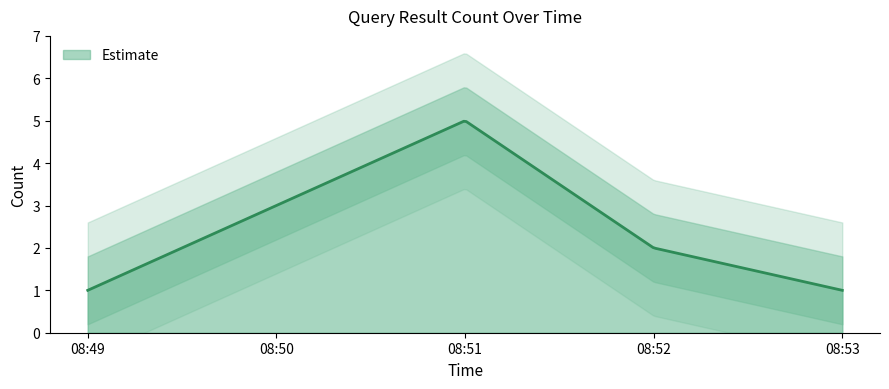

What is the difference between the second highest and second lowest values?

1